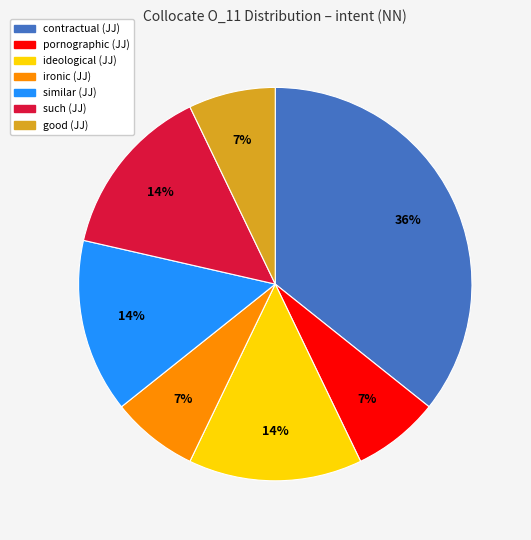

True or false: such (JJ) accounts for 26% of the total.

False